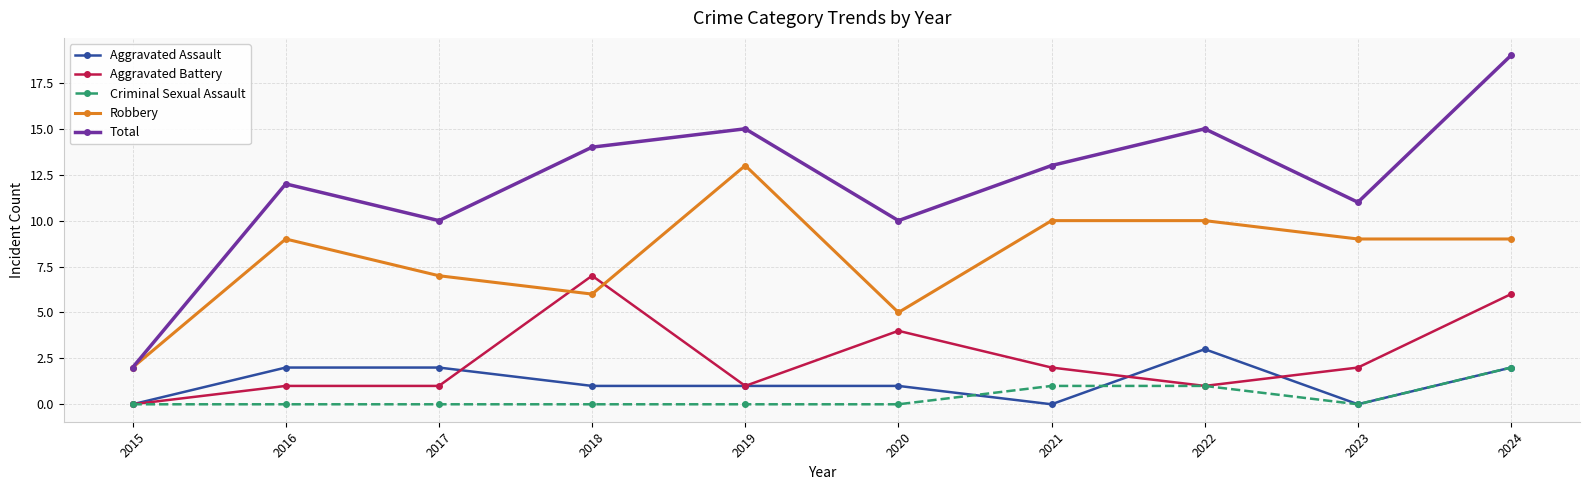

Rank the series by their maximum value, from highest to lowest.

Total, Robbery, Aggravated Battery, Aggravated Assault, Criminal Sexual Assault